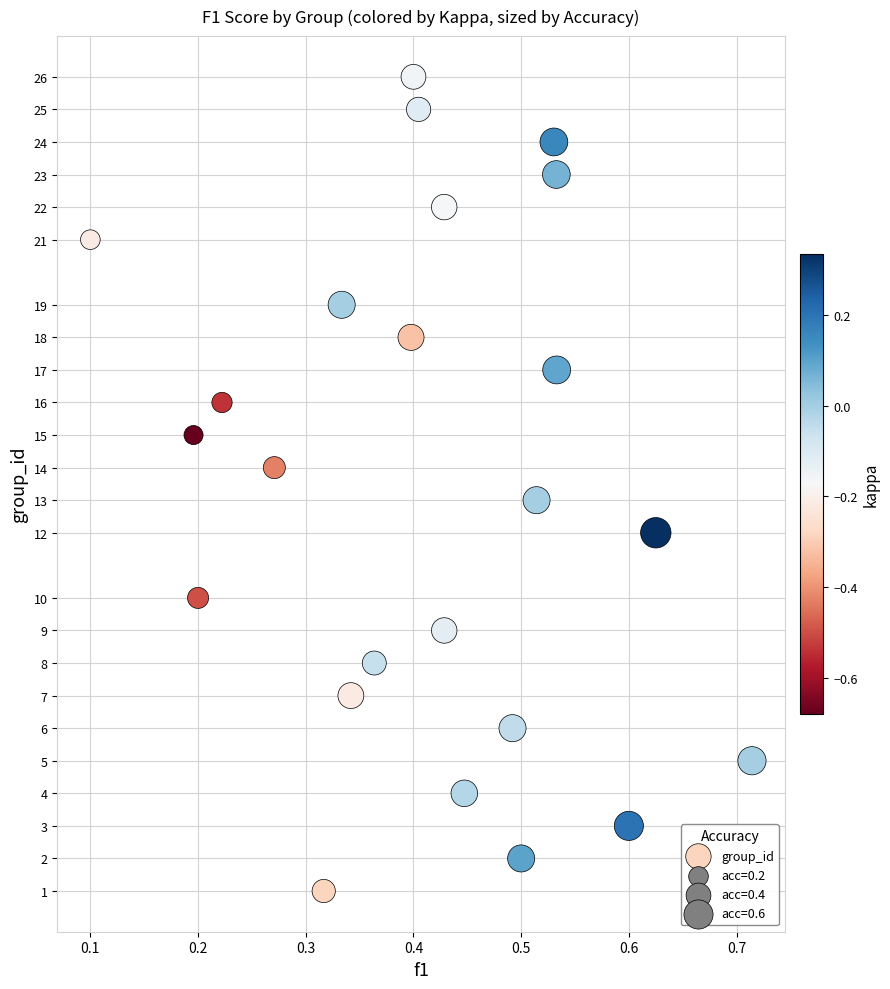

How many data points are displayed?

24